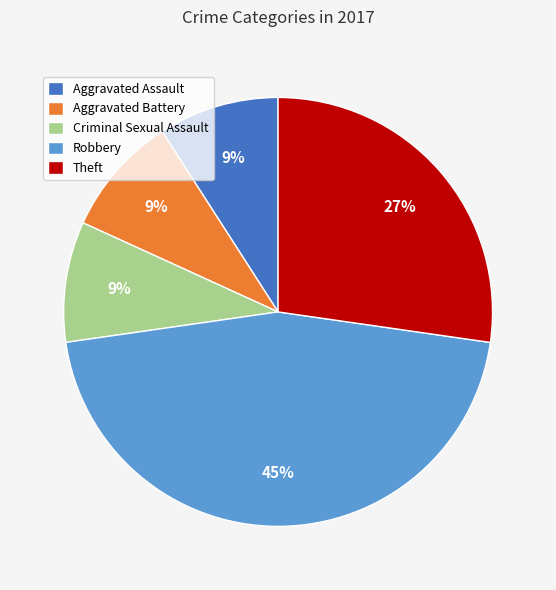

To the nearest percent, what portion does Robbery represent?

45%